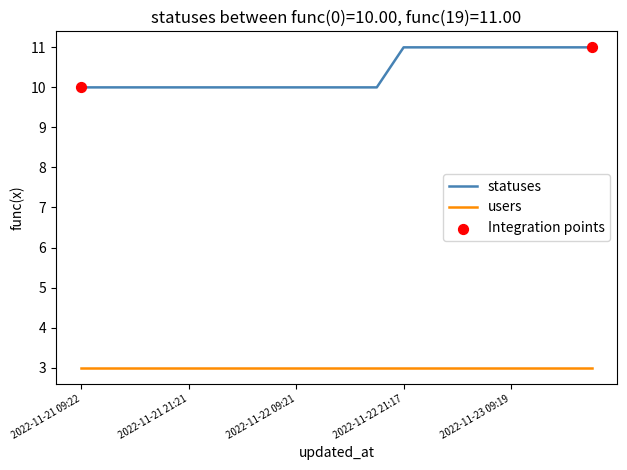

Which series has the widest spread of values?

statuses